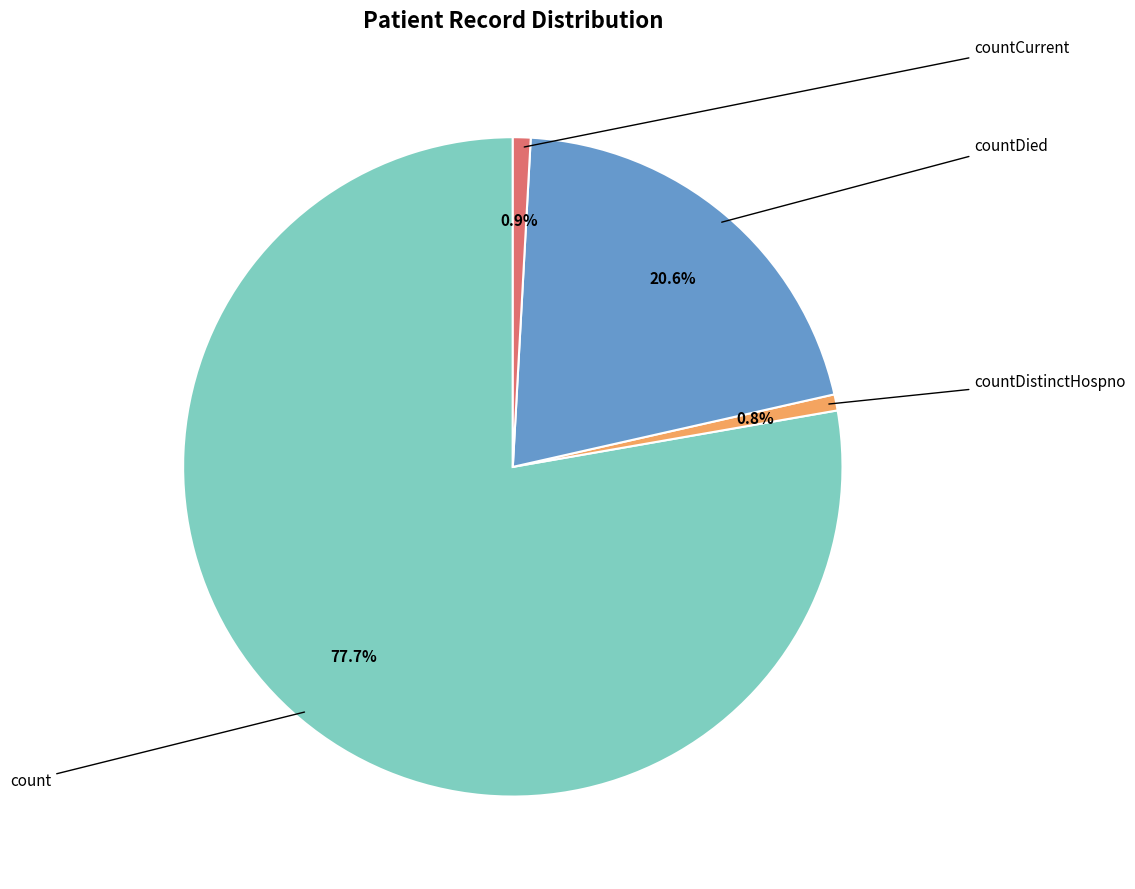

Does any single category account for the majority?

Yes